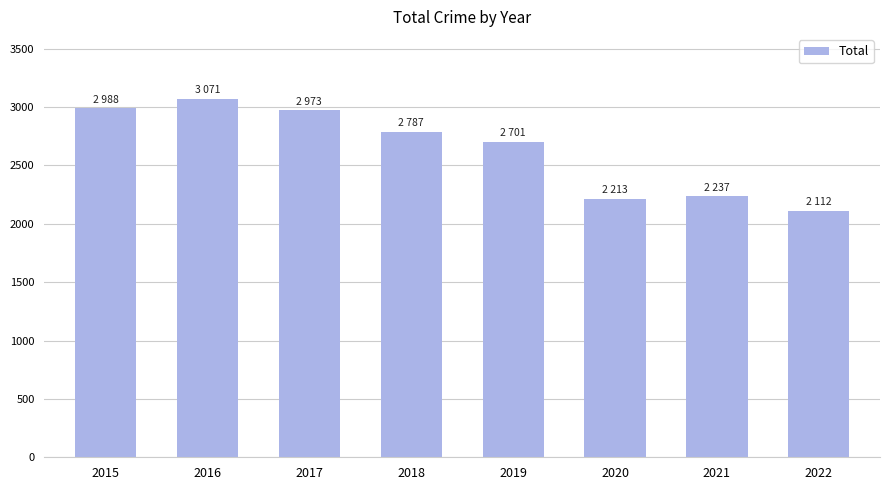

The chart shows a value of 2112 at 2022. True or false?

True